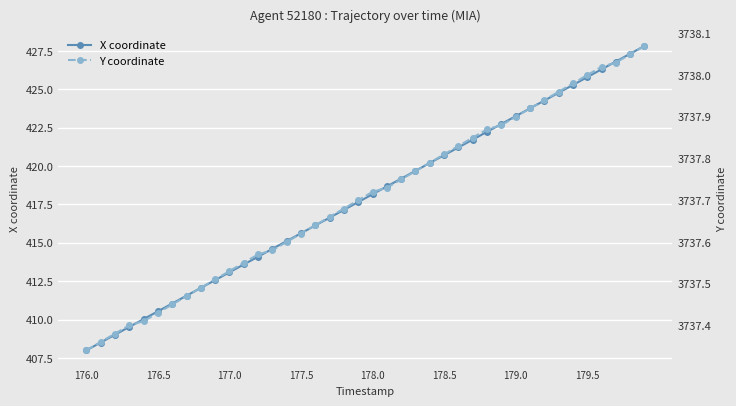

The X coordinate series shows 561.1 at 179.0. True or false?

False